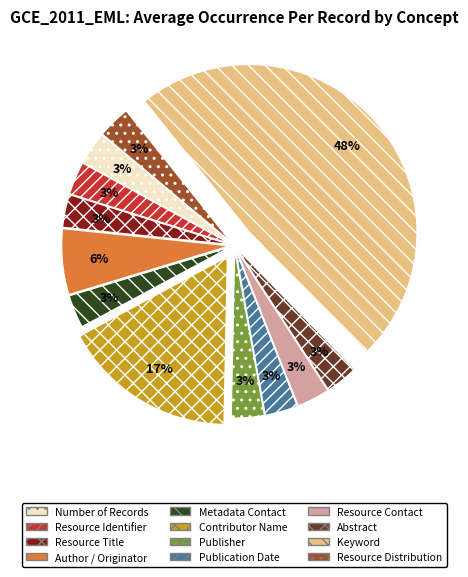

Approximately how many times larger is the value at Publication Date compared to Resource Identifier?

1.0